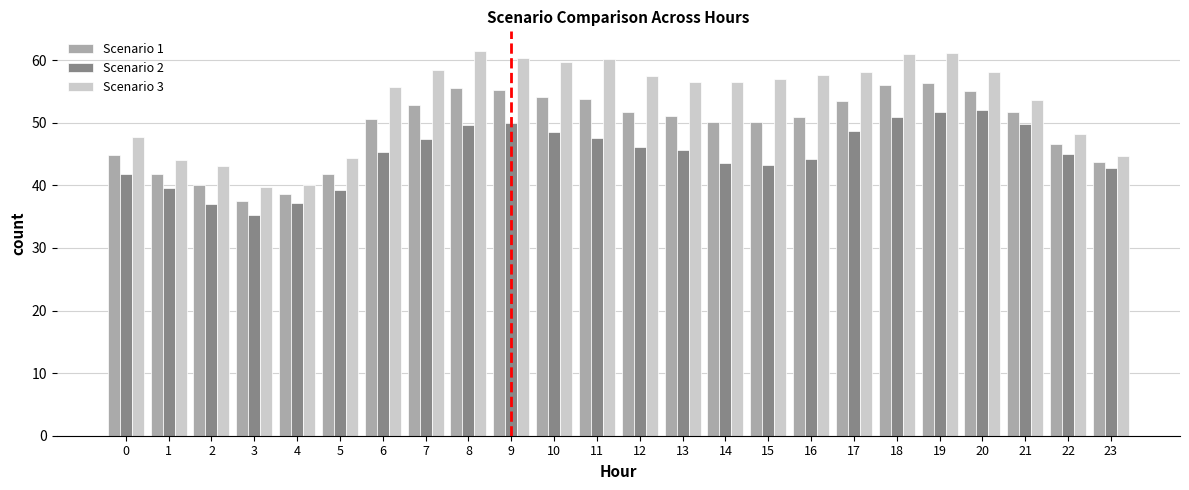

What is the maximum value shown in the chart?

61.5